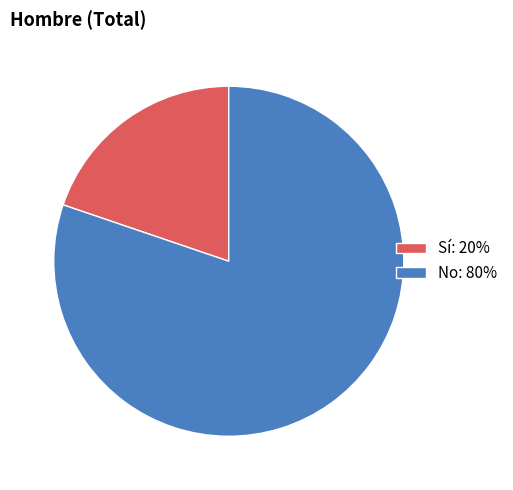

Does Sí: 20% represent more than half of the total?

No